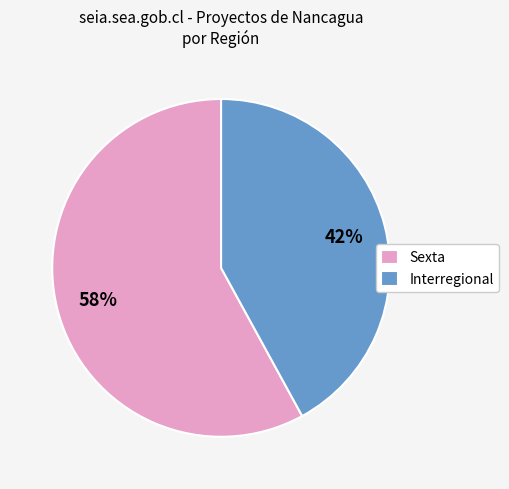

What is the largest slice in the pie chart?

Sexta